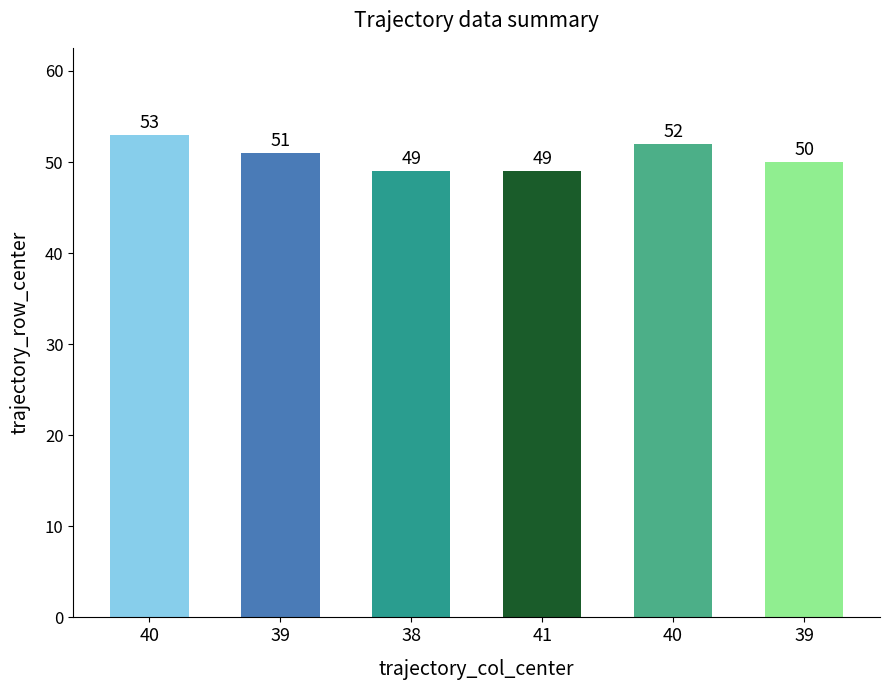

List the labels in order of value, largest first.

40, 40, 39, 39, 38, 41